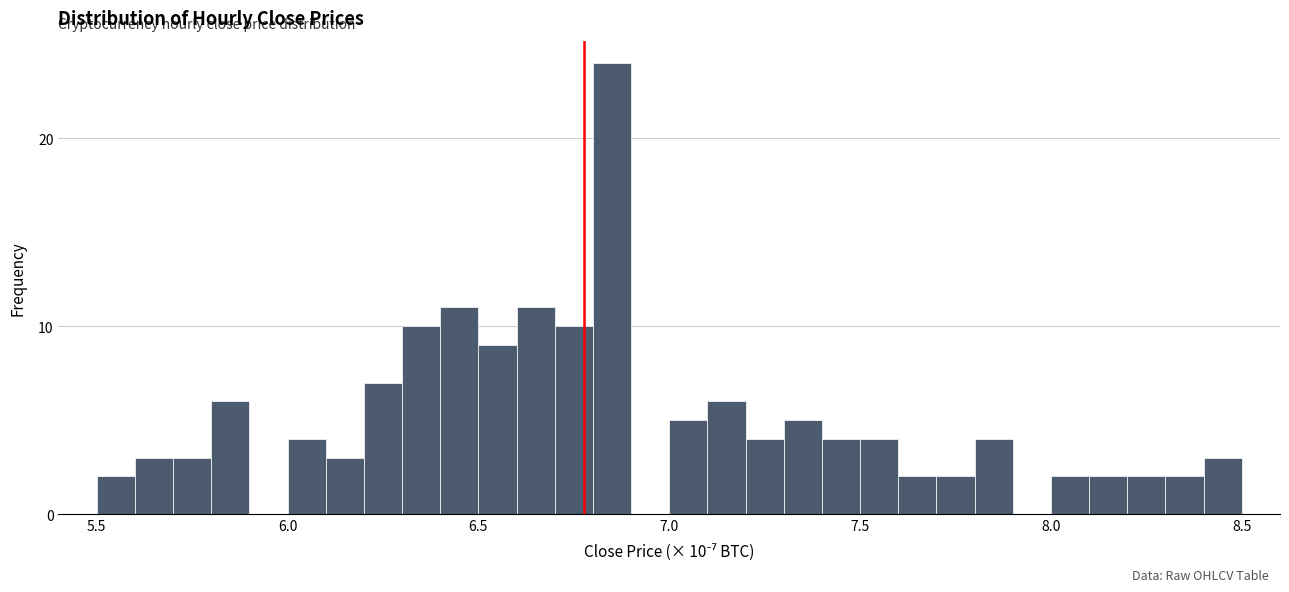

Around what value on the x-axis is the tallest bar? Give the approximate position of its centre, as read against the axis.

6.85